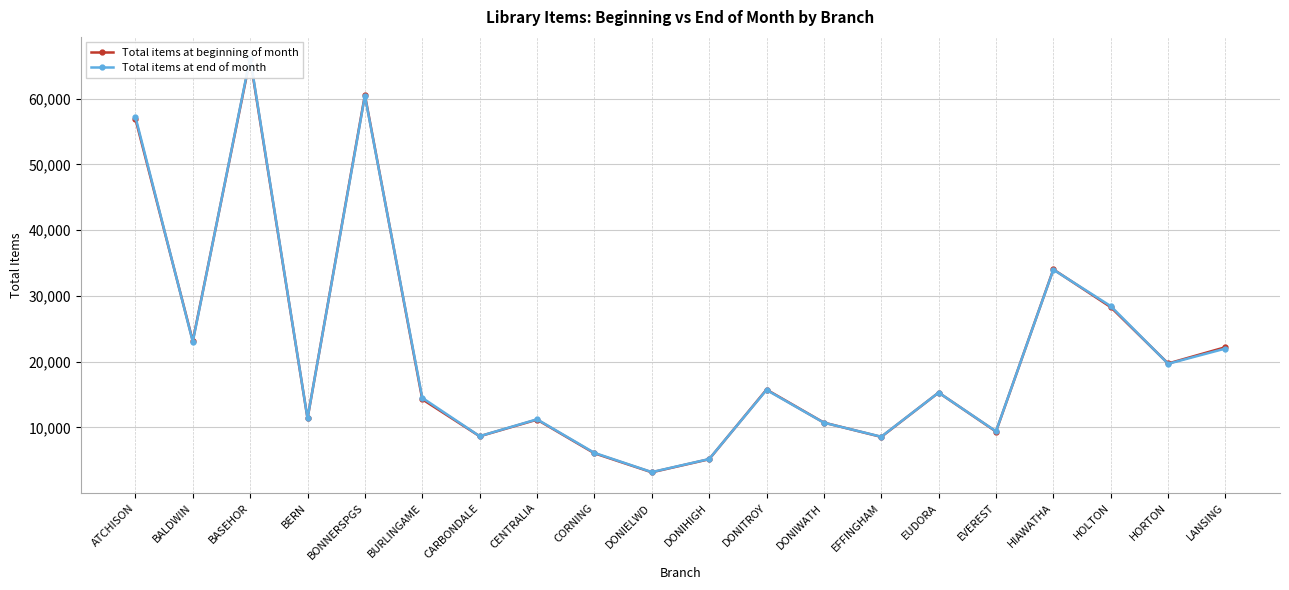

What is the sum of the Total items at end of month values at LANSING and DONIHIGH?

27169